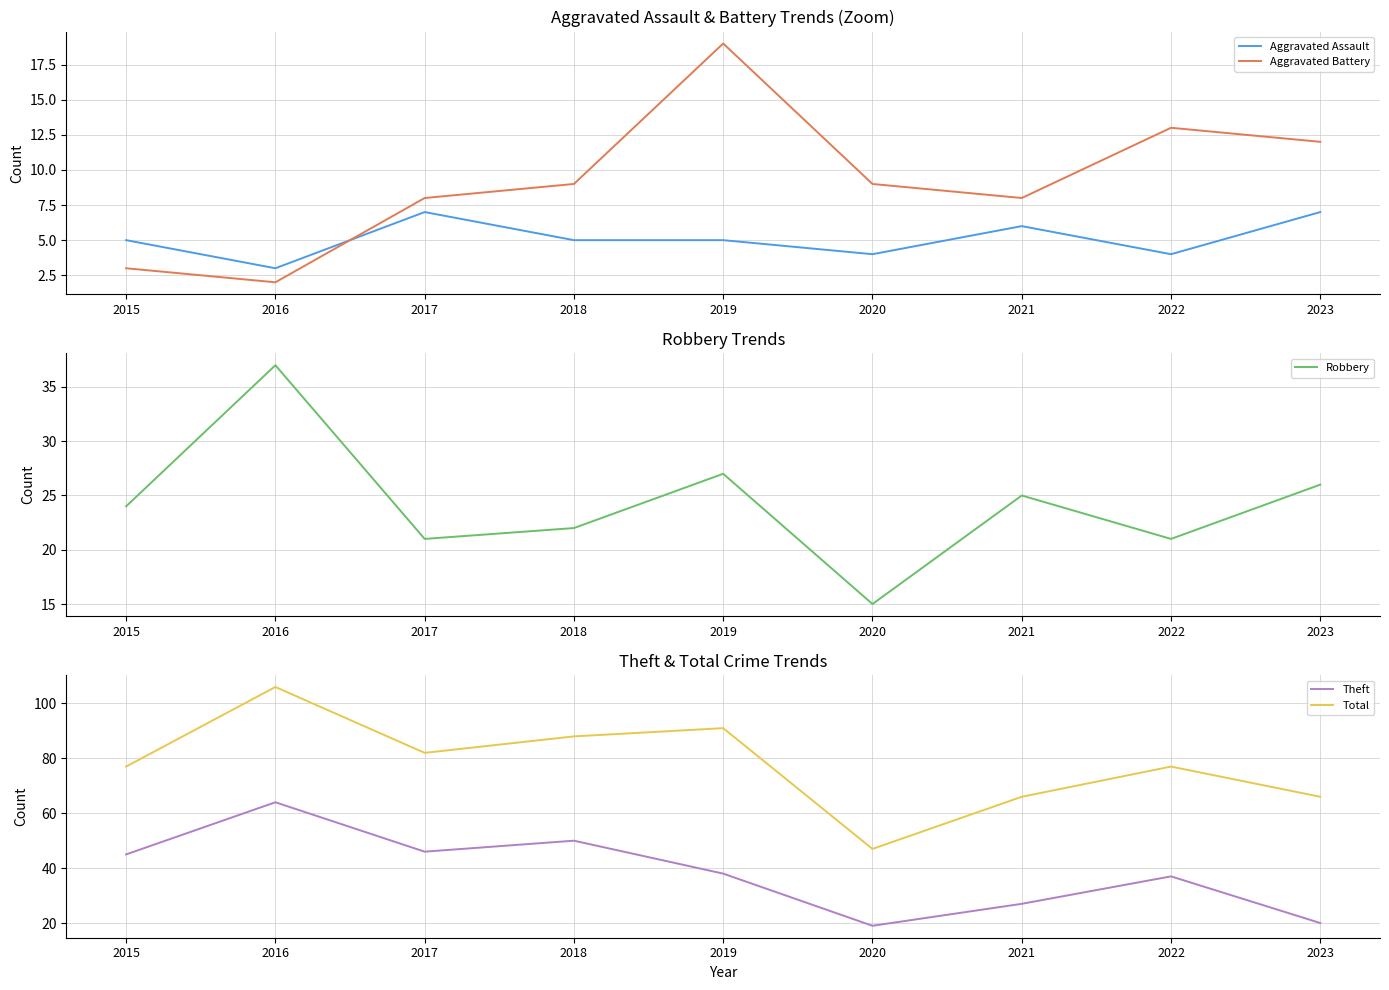

What is the highest value of the Total series?

106